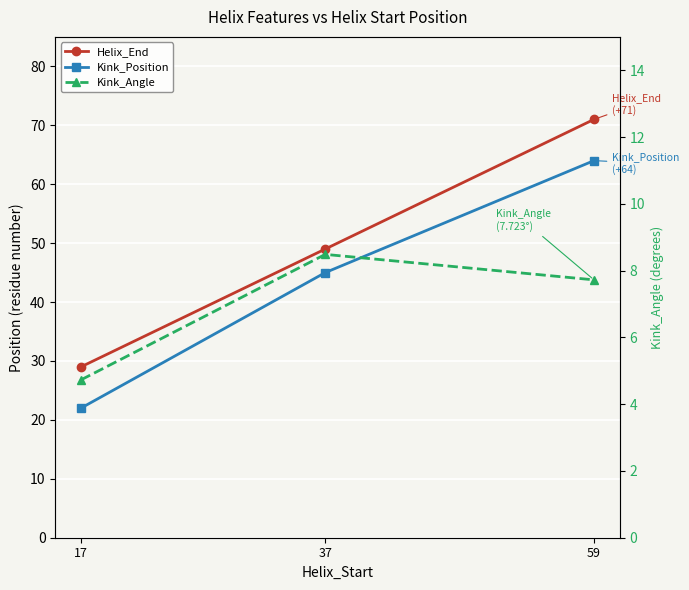

Rank the series by their maximum value, from lowest to highest.

Kink_Angle, Kink_Position, Helix_End